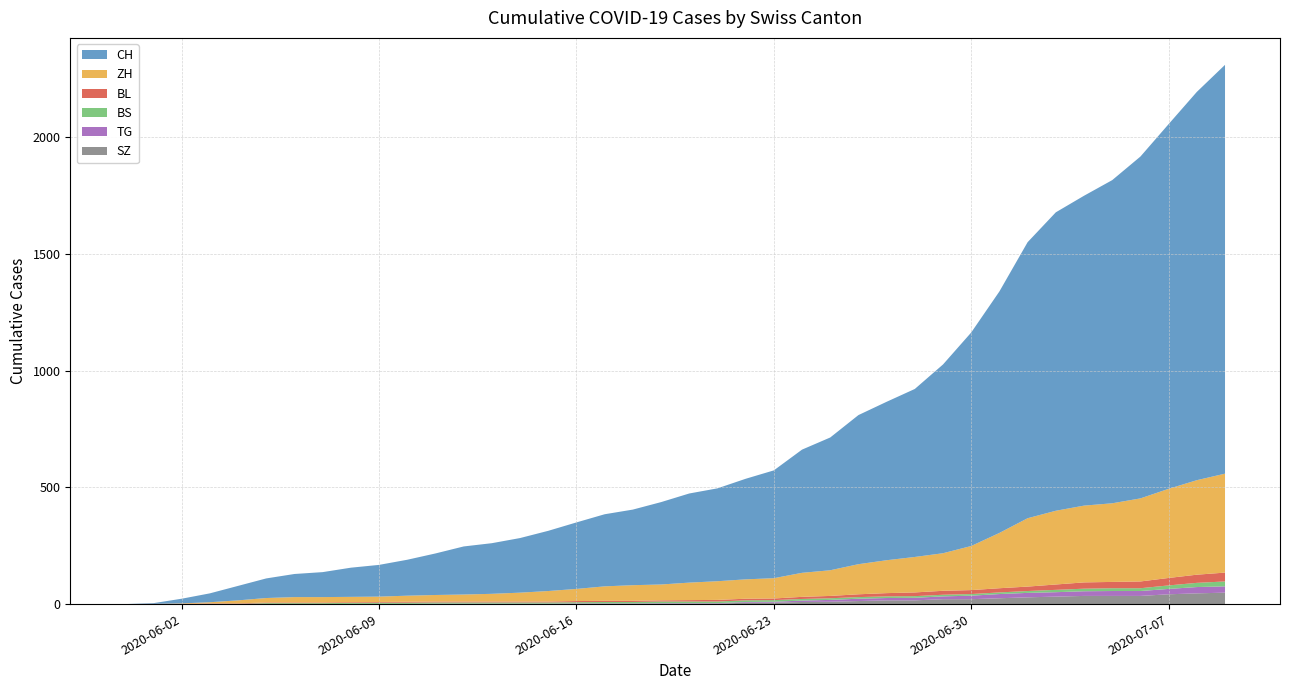

Reading right to left, list all the values displayed in this chart.

CH: 39=1752	38=1664	37=1563	36=1465	35=1385	34=1328	33=1279	32=1183	31=1035	30=915	29=809	28=720	27=679	26=639	25=569	24=528	23=462	22=431	21=398	20=382	19=353	18=324	17=309	16=285	15=258	14=234	13=217	12=206	11=178	10=154	9=136	8=125	7=107	6=99	5=84	4=62	3=38	2=20	1=3	0=0
ZH: 39=424	38=405	37=382	36=356	35=337	34=329	33=316	32=293	31=237	30=189	29=161	28=152	27=141	26=129	25=110	24=103	23=87	22=83	21=80	20=75	19=68	18=67	17=62	16=52	15=45	14=38	13=33	12=30	11=28	10=26	9=23	8=23	7=23	6=23	5=19	4=13	3=5	2=2	1=0	0=0
BL: 39=38	38=35	37=32	36=29	35=27	34=27	33=23	32=19	31=18	30=17	29=17	28=16	27=14	26=12	25=10	24=9	23=7	22=7	21=7	20=6	19=5	18=5	17=5	16=5	15=4	14=4	13=4	12=4	11=4	10=4	9=3	8=3	7=3	6=3	5=3	4=2	3=2	2=1	1=1	0=0
BS: 39=21	38=18	37=15	36=12	35=12	34=11	33=10	32=8	31=7	30=7	29=7	28=7	27=7	26=7	25=7	24=7	23=7	22=7	21=7	20=7	19=7	18=6	17=6	16=5	15=5	14=5	13=5	12=5	11=5	10=5	9=5	8=4	7=4	6=4	5=4	4=1	3=1	2=0	1=0	0=0
TG: 39=27	38=27	37=23	36=21	35=21	34=20	33=19	32=19	31=18	30=15	29=12	28=11	27=10	26=10	25=8	24=6	23=4	22=3	21=2	20=2	19=2	18=2	17=2	16=2	15=1	14=1	13=1	12=1	11=1	10=1	9=1	8=1	7=0	6=0	5=0	4=0	3=0	2=0	1=0	0=0
SZ: 39=49	38=46	37=42	36=35	35=35	34=35	33=32	32=29	31=25	30=21	29=21	28=16	27=16	26=13	25=10	24=9	23=6	22=6	21=2	20=2	19=2	18=1	17=1	16=1	15=1	14=1	13=1	12=1	11=1	10=0	9=0	8=0	7=0	6=0	5=0	4=0	3=0	2=0	1=0	0=0